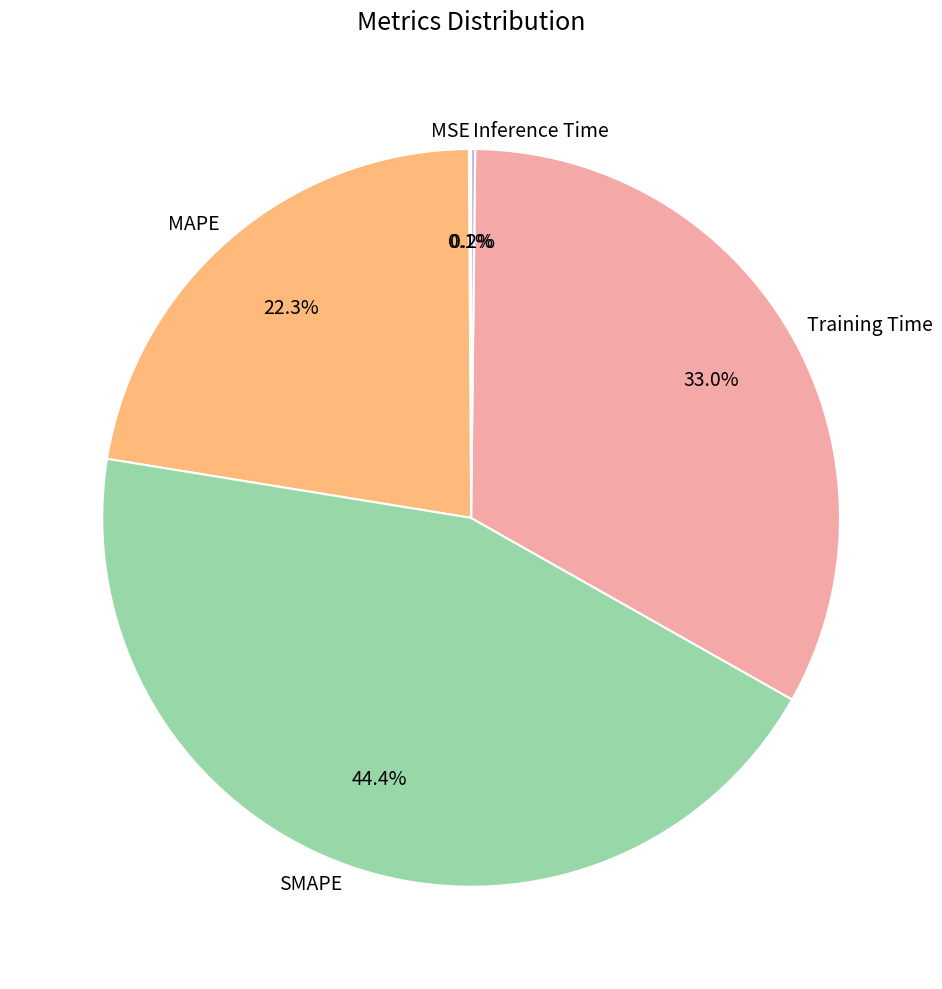

Combined, what portion of the pie is MAPE and SMAPE?

66.7%